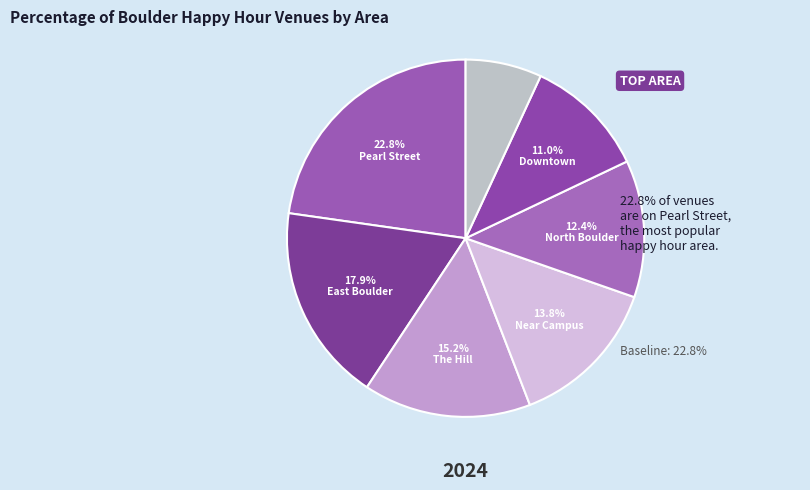

How many segments does this pie chart have?

7